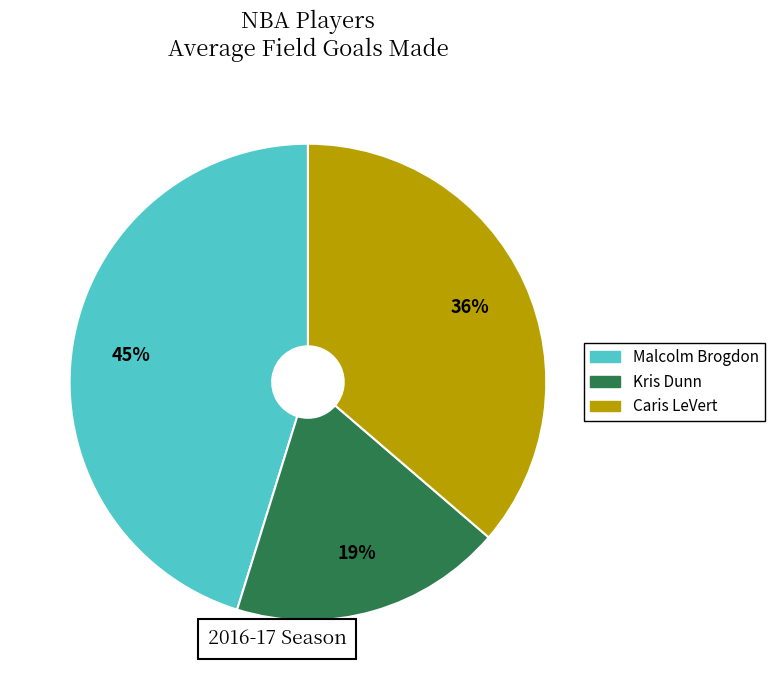

Does Kris Dunn represent more than half of the total?

No